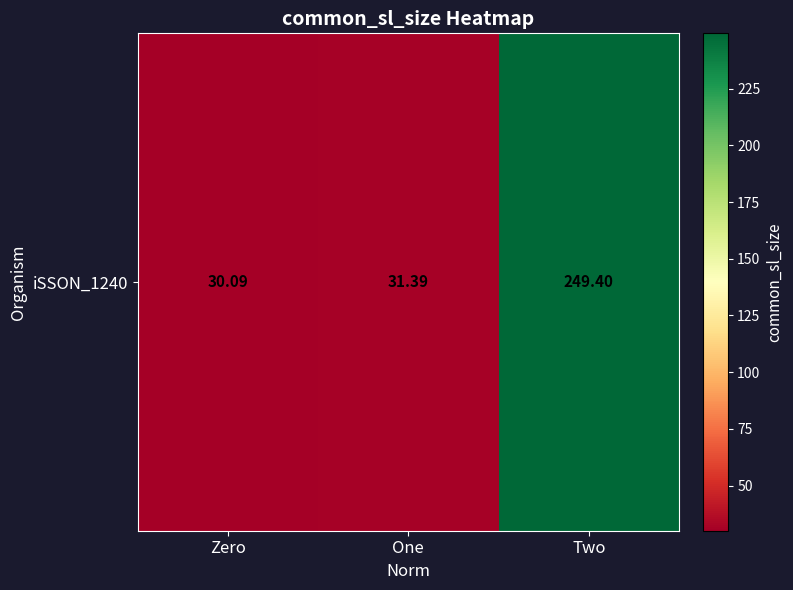

Which has a higher value, Zero or One?

One